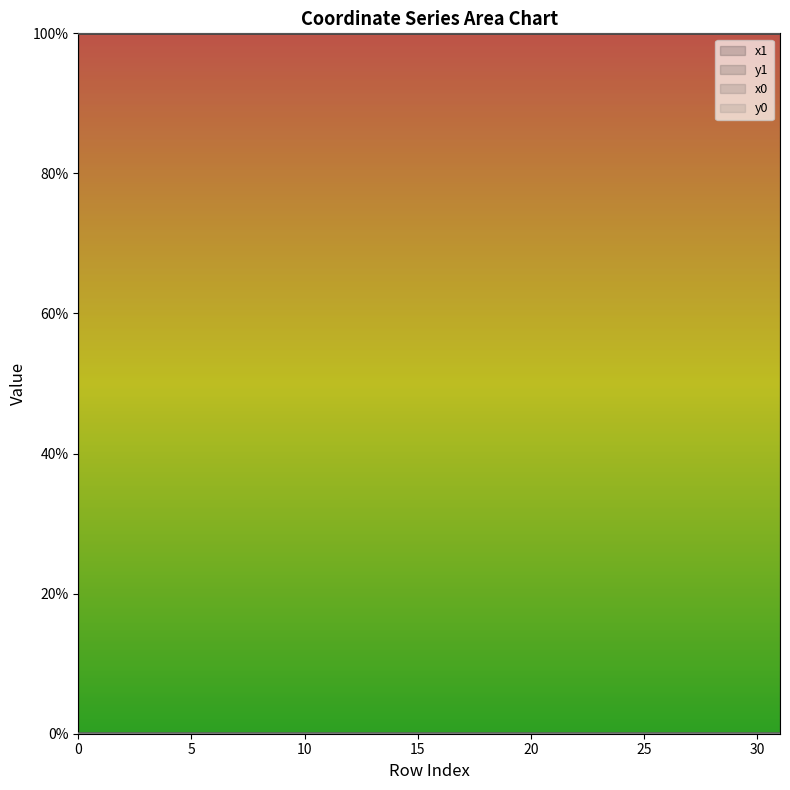

True or false: x0 and y1 cross at least once.

False